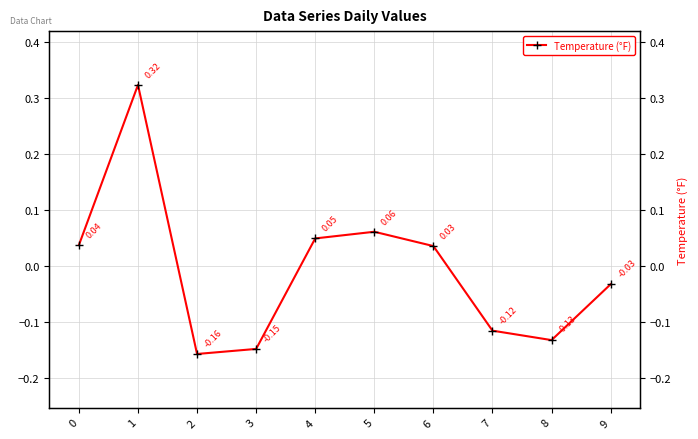

What is the smallest value displayed?

-0.2